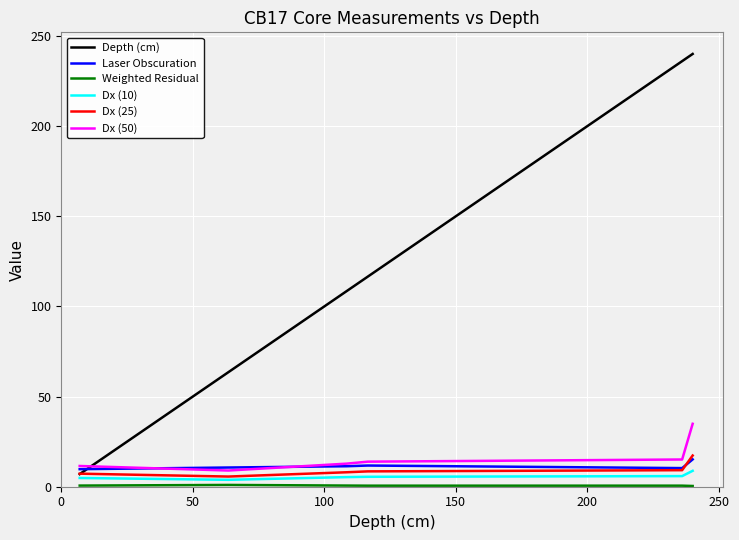

At how many categories does at least one series exceed 41?

5